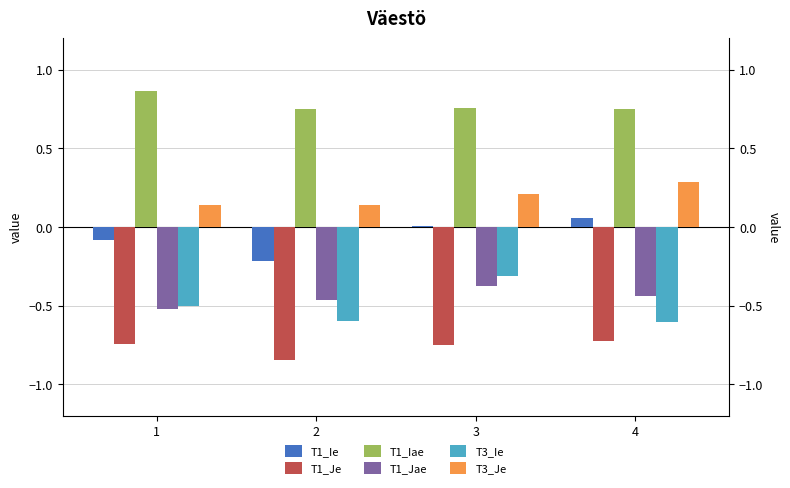

At which category is the sum across all series the highest?

3